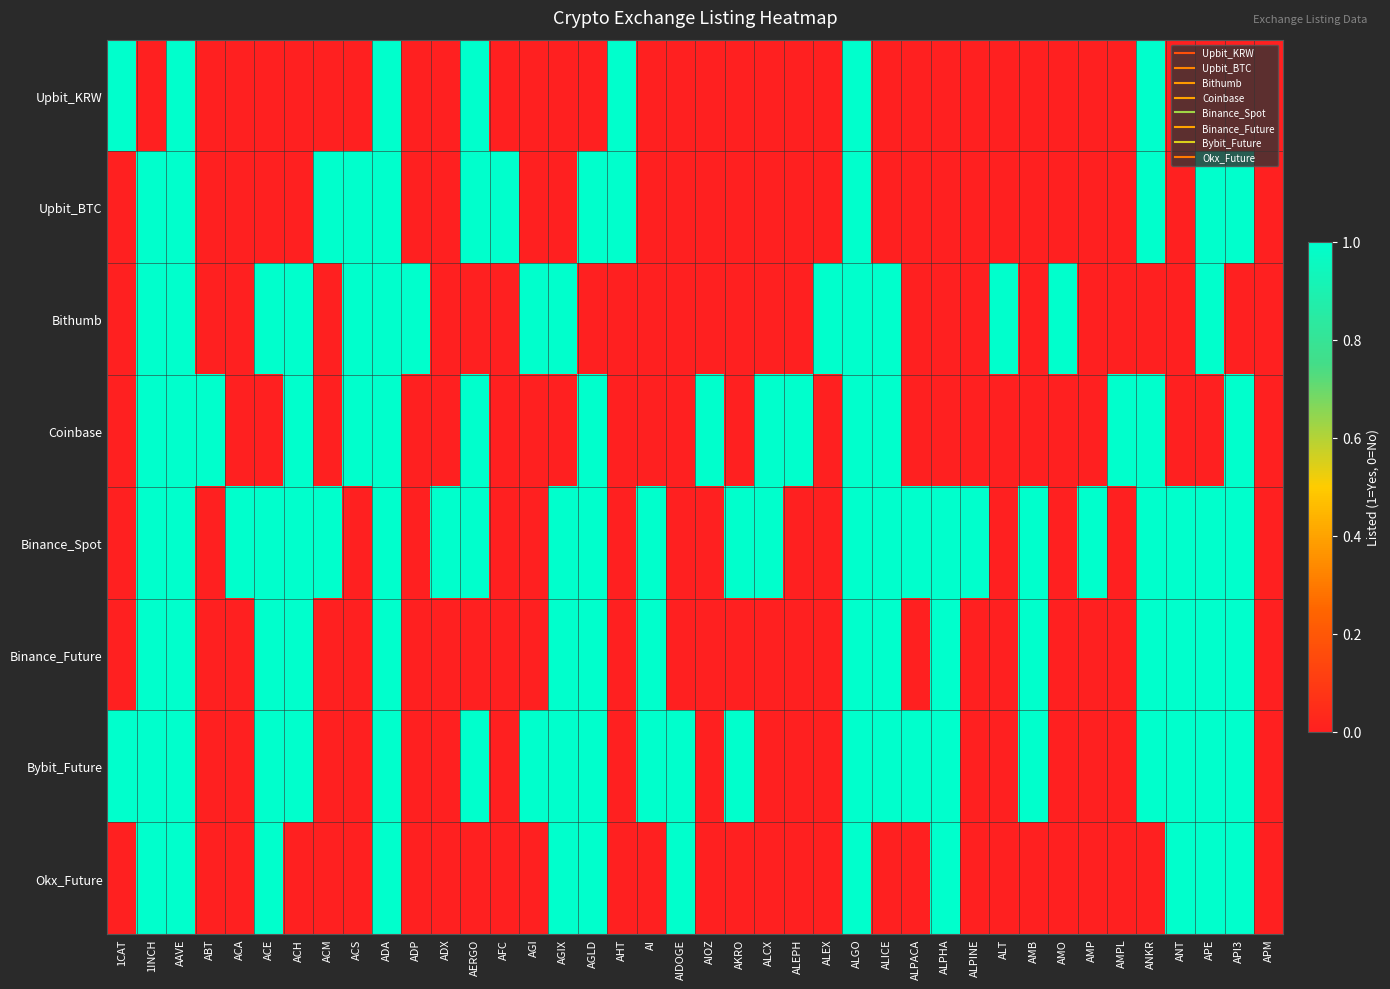

At which category is the sum across all series the highest?

AAVE